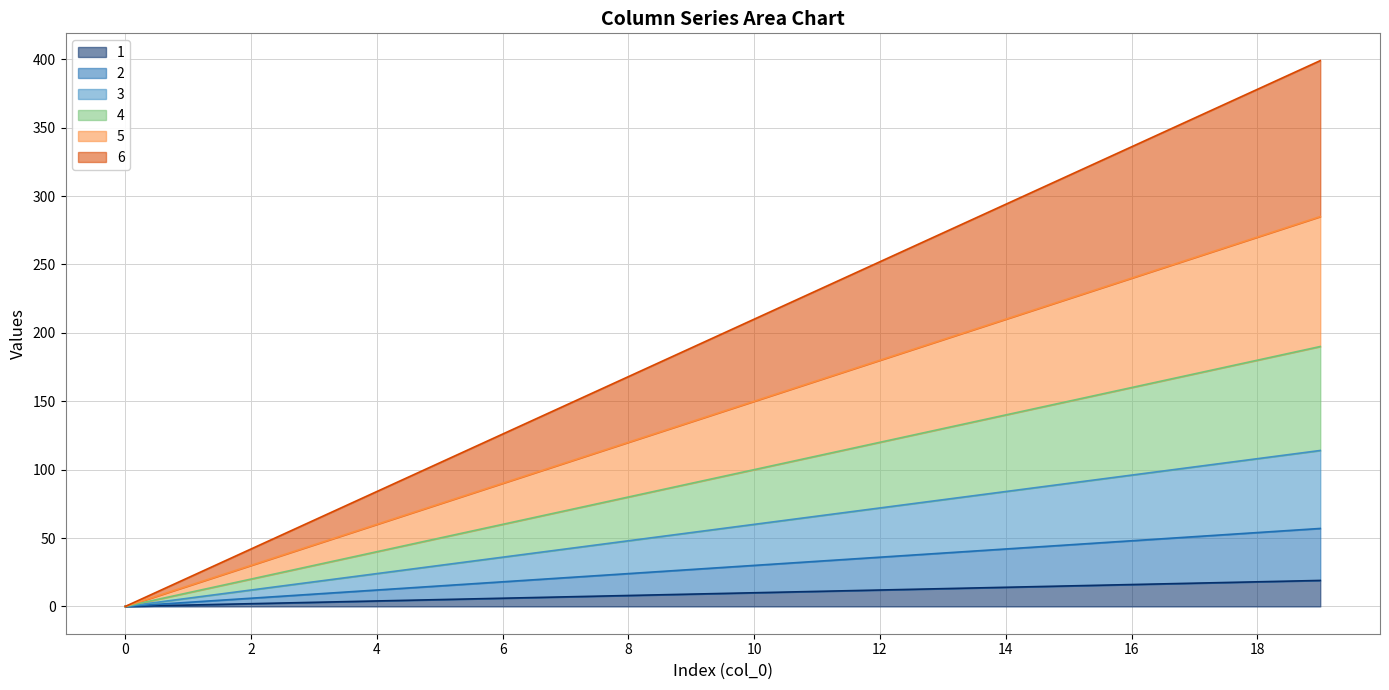

Which has a higher value, 14 or 0?

14